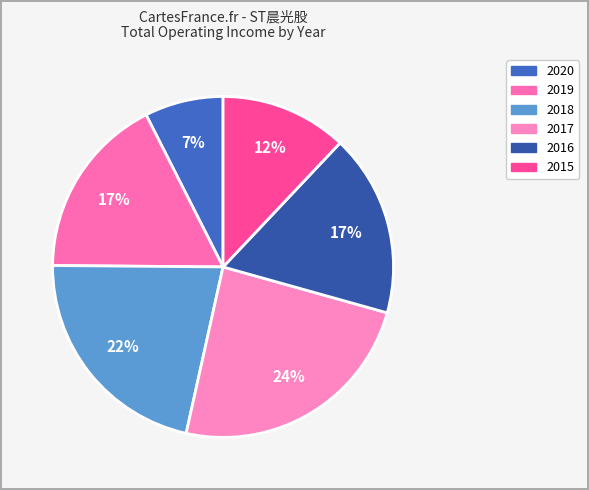

Count the number of slices in the pie.

6